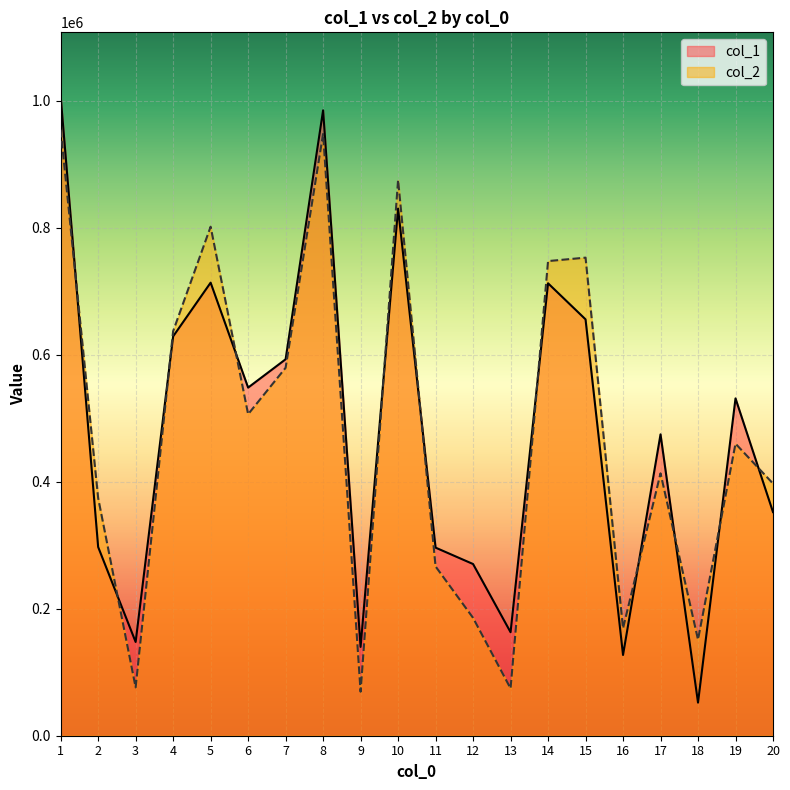

How many times do col_2 and col_1 cross each other?

11